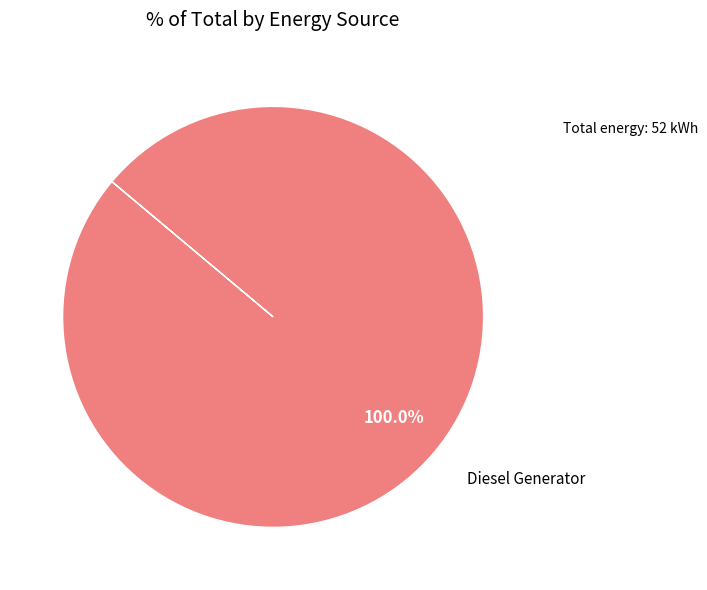

Is there any slice that represents more than half of the pie?

Yes